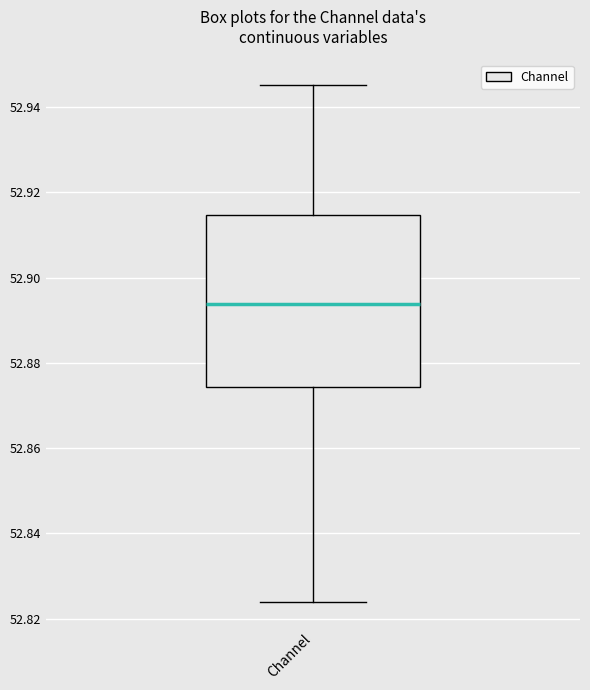

Where does the upper whisker of the box for Channel end on the y-axis? The values are not printed on the chart, so give them approximately, as read against the axis.

52.946